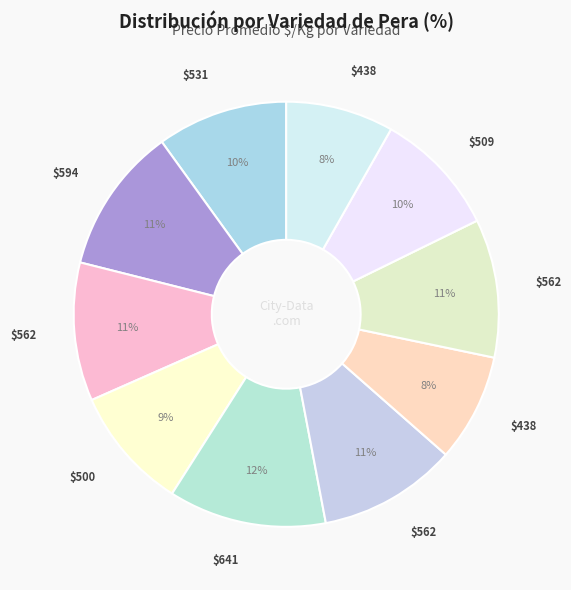

How many segments does this pie chart have?

10